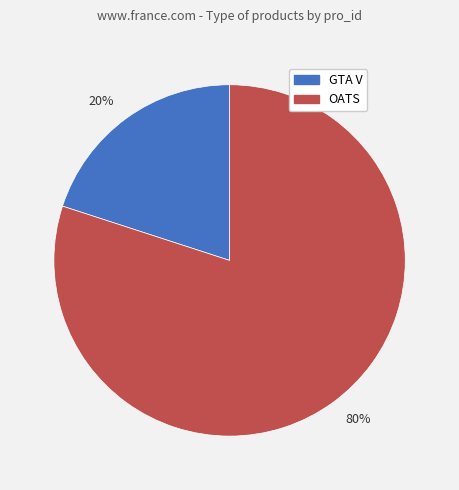

The GTA V slice represents 6% of the pie. True or false?

False